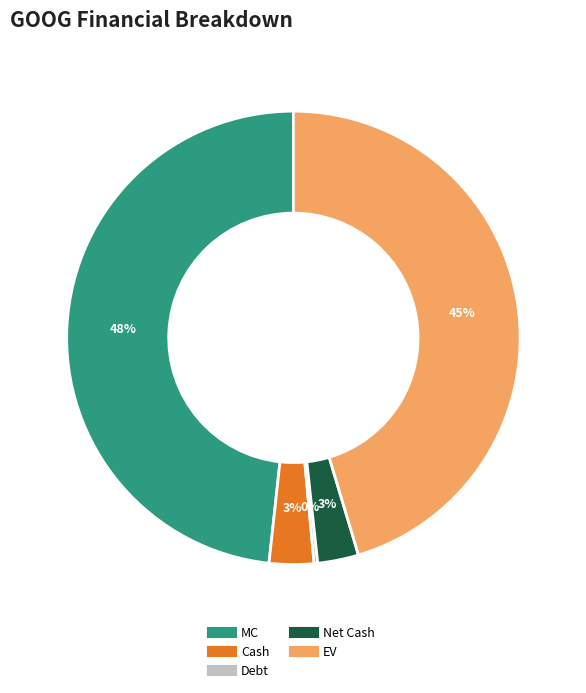

Which slice is the largest?

MC